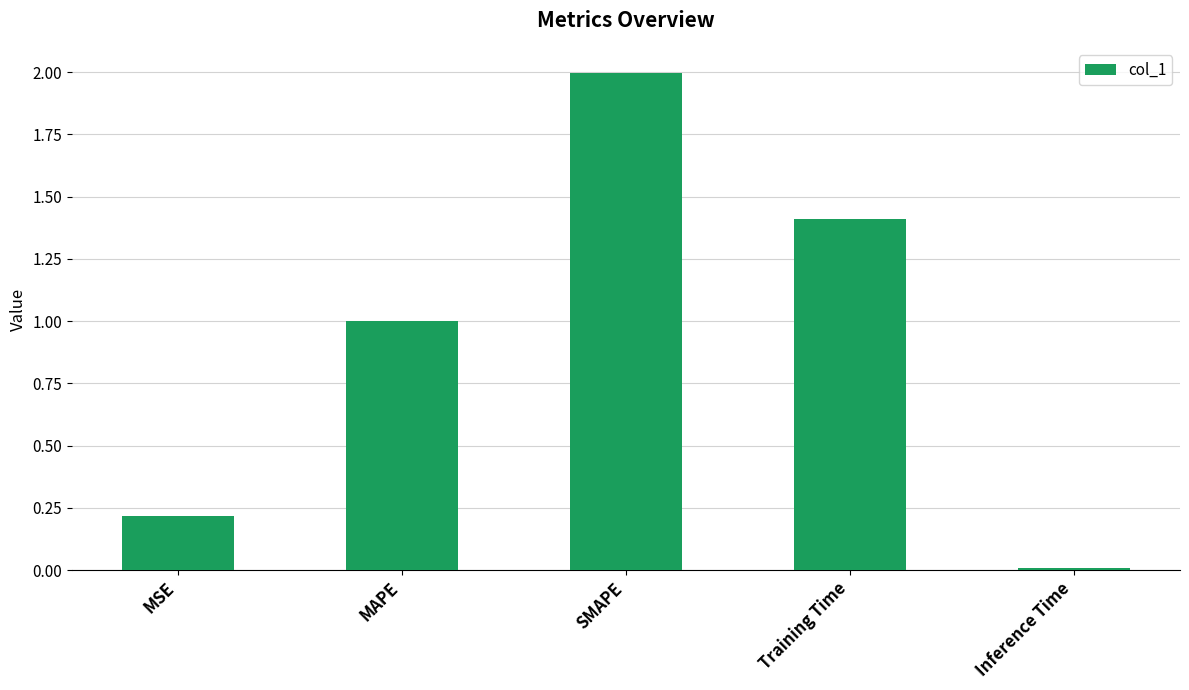

The value at MSE is 0.2. True or false?

True